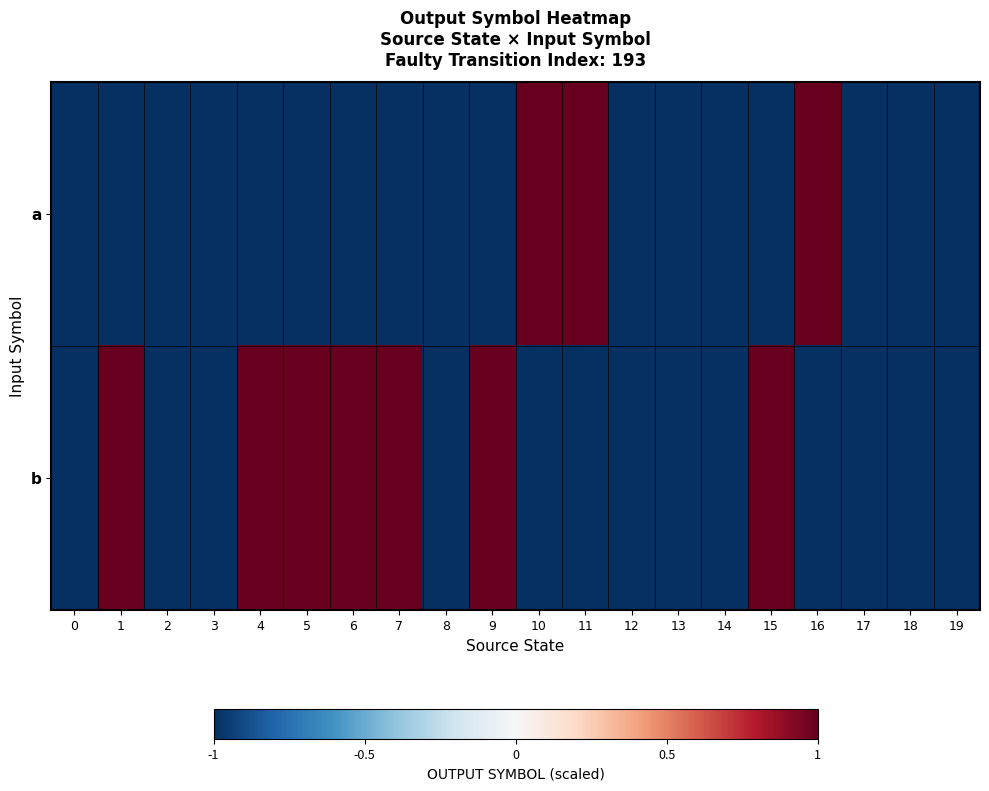

At how many categories does at least one series exceed 0?

10